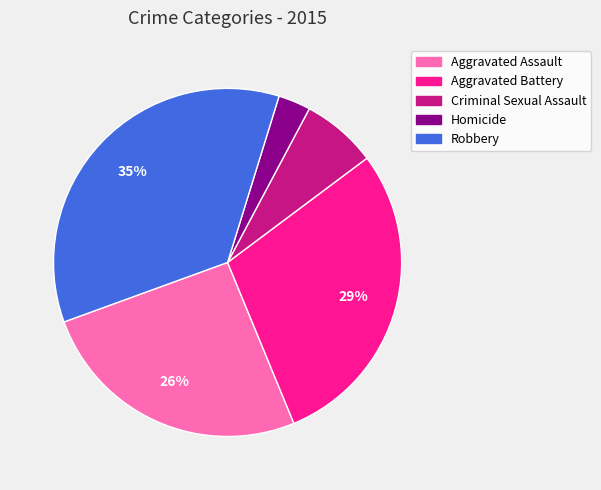

True or false: Robbery accounts for 35% of the total.

True